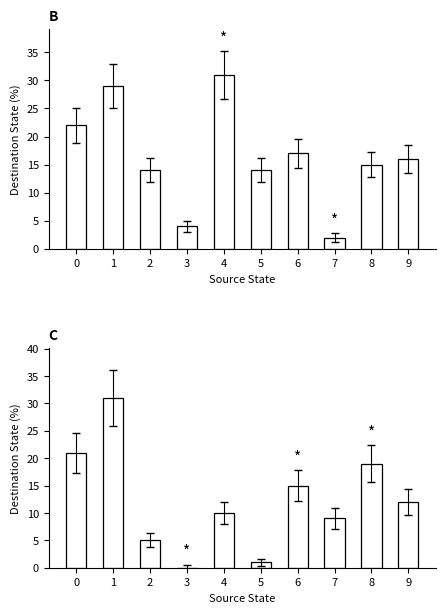

Reading left to right, transcribe all the data shown in this chart.

input=a: 0=22	1=29	2=14	3=4	4=31	5=14	6=17	7=2	8=15	9=16
input=b: 0=21	1=31	2=5	3=0	4=10	5=1	6=15	7=9	8=19	9=12